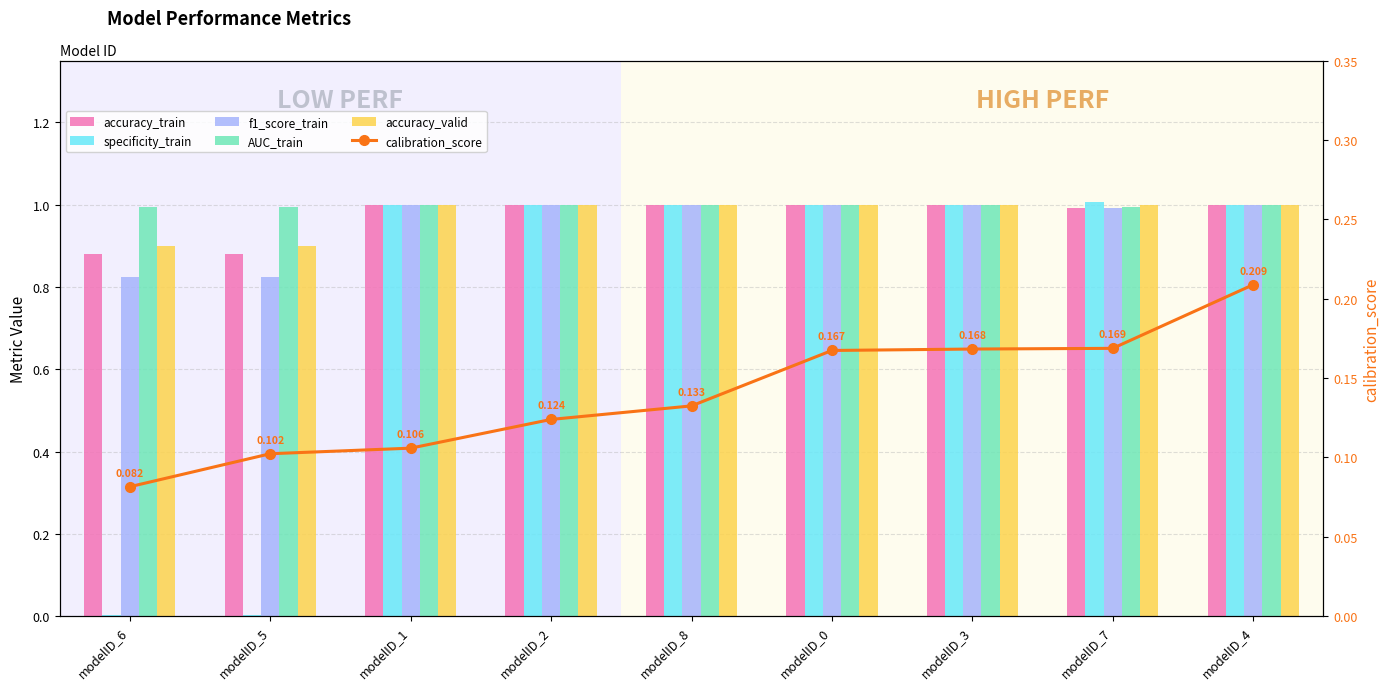

Is it true that AUC_train equals 0.2 at modelID_3?

False